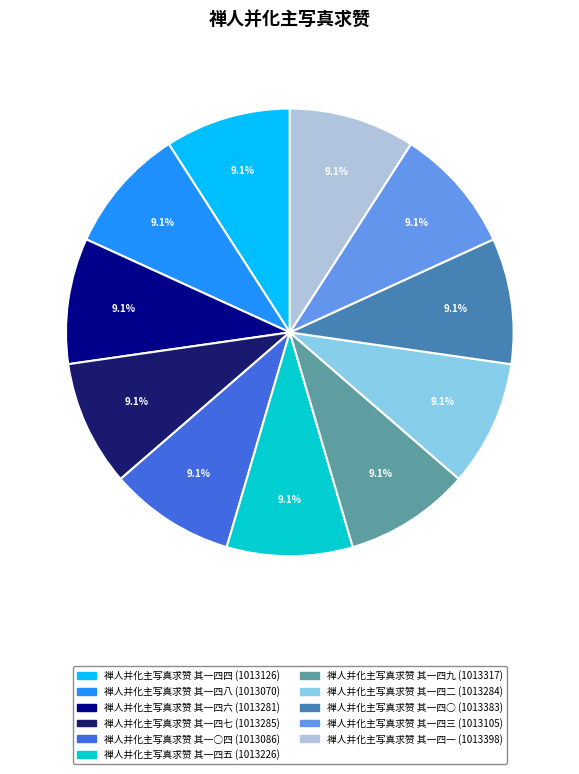

To the nearest percent, what is the average slice percentage?

9%